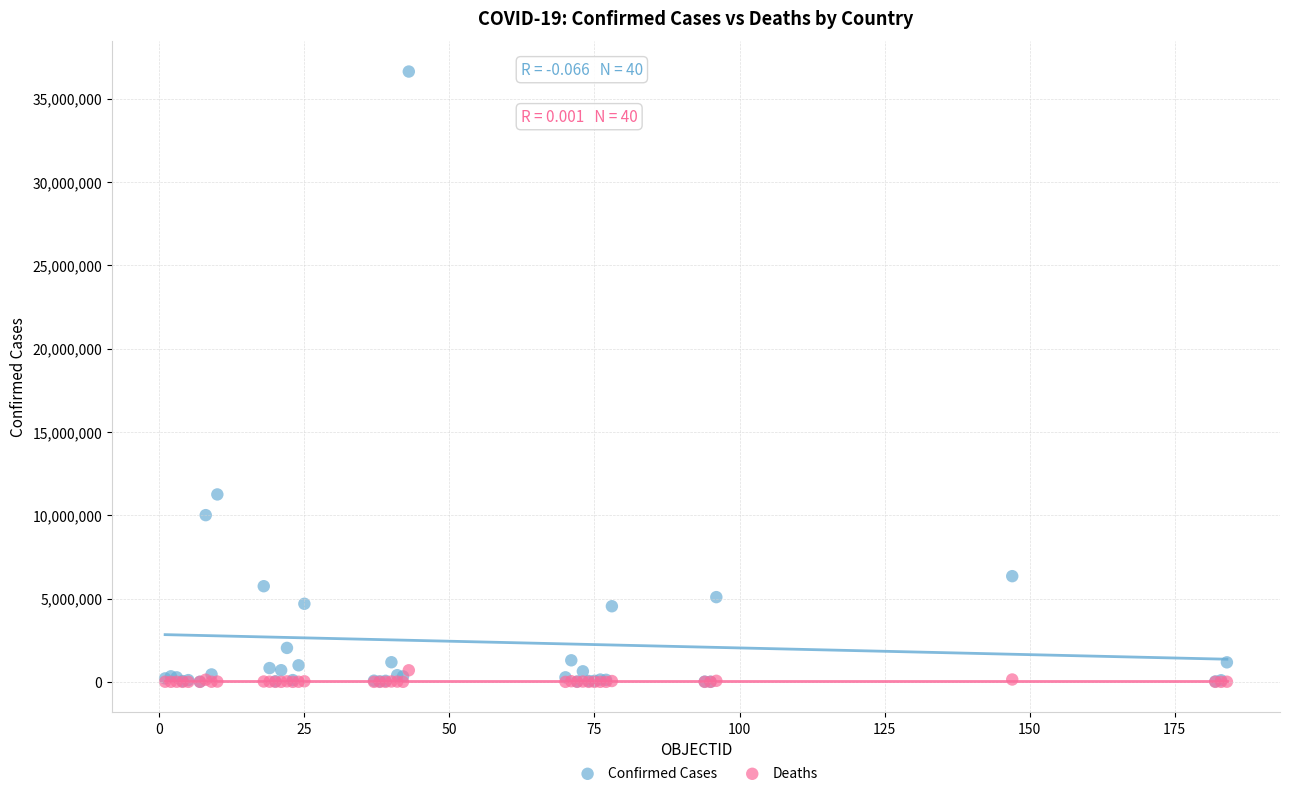

In the Confirmed Cases series, what Y value is closest to 18316106?

11247412